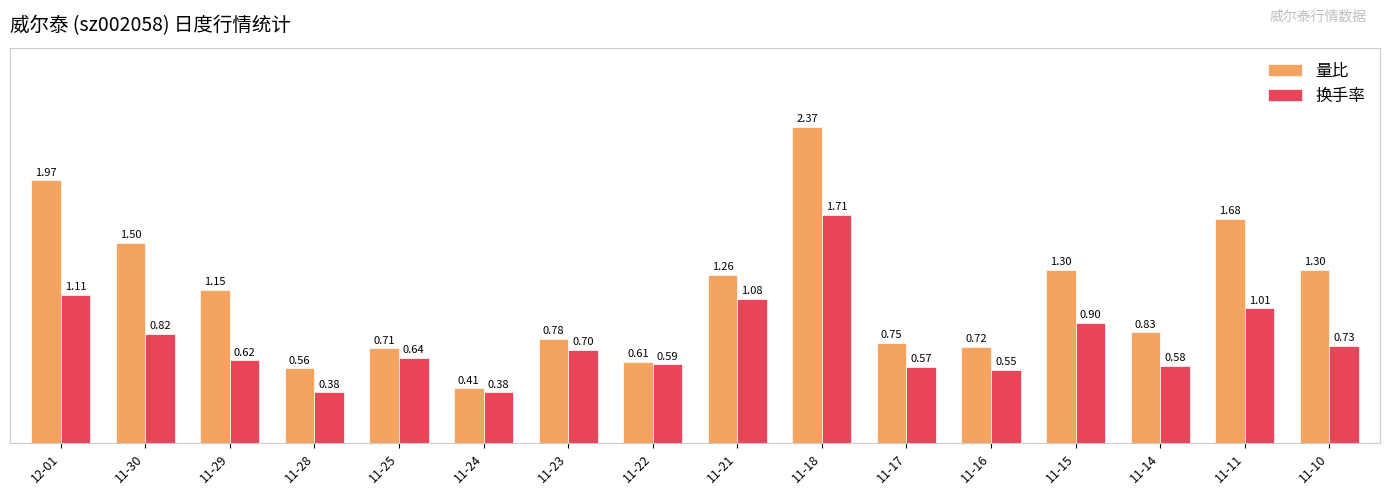

What is the difference between the maximum and minimum values in the 换手率 series?

1.3